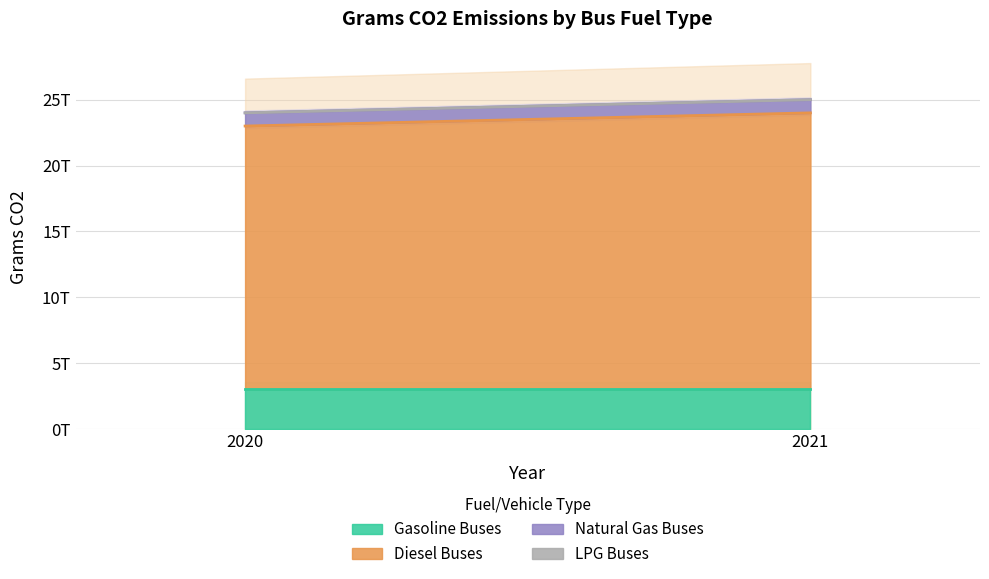

Reading right to left, transcribe all the data shown in this chart.

Gasoline Buses: 3000000000000	3000000000000
Diesel Buses: 21000000000000	20000000000000
Natural Gas Buses: 1000000000000	1000000000000
LPG Buses: 0	0